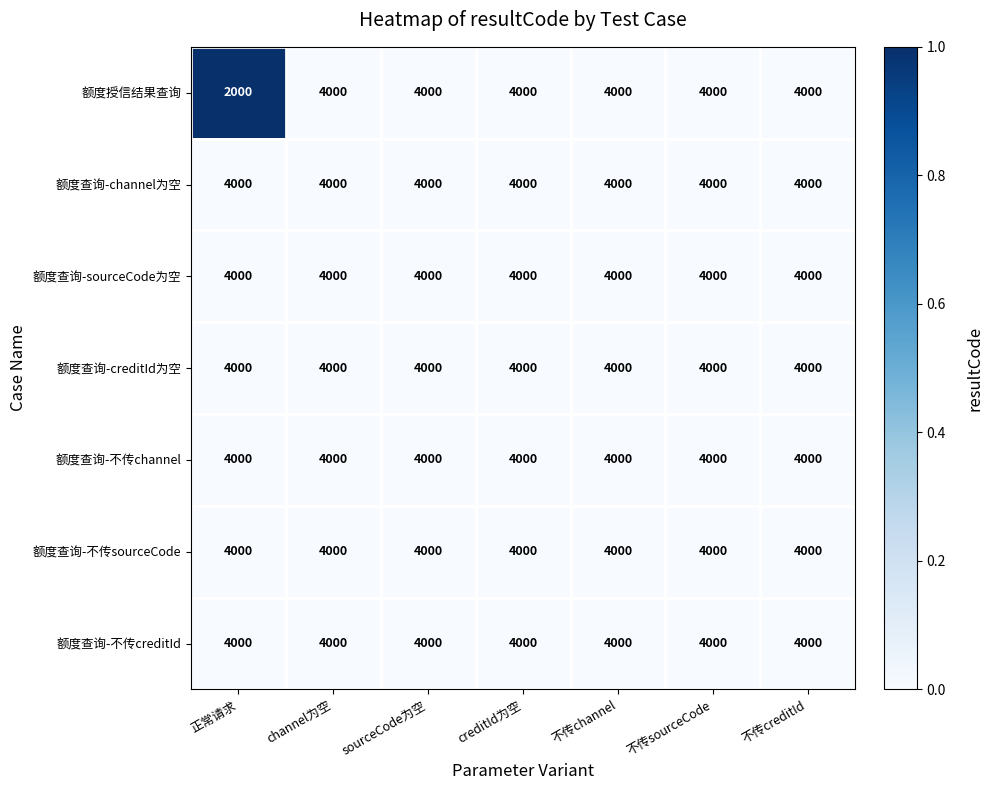

Where is 额度授信结果查询 nearest to the value 3000?

正常请求